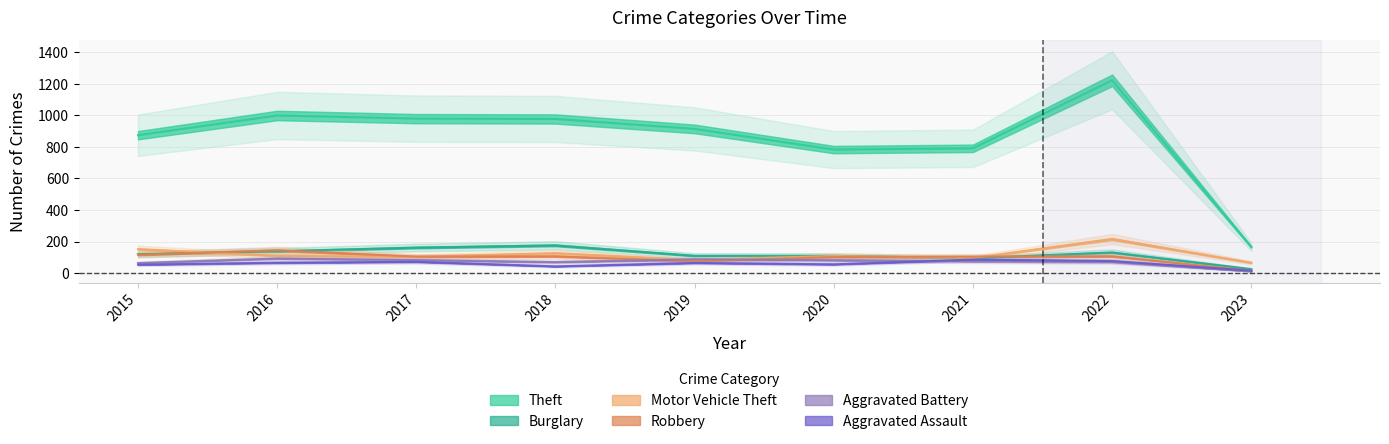

List the series in order of their peak value, lowest first.

Aggravated Assault, Aggravated Battery, Robbery, Burglary, Motor Vehicle Theft, Theft